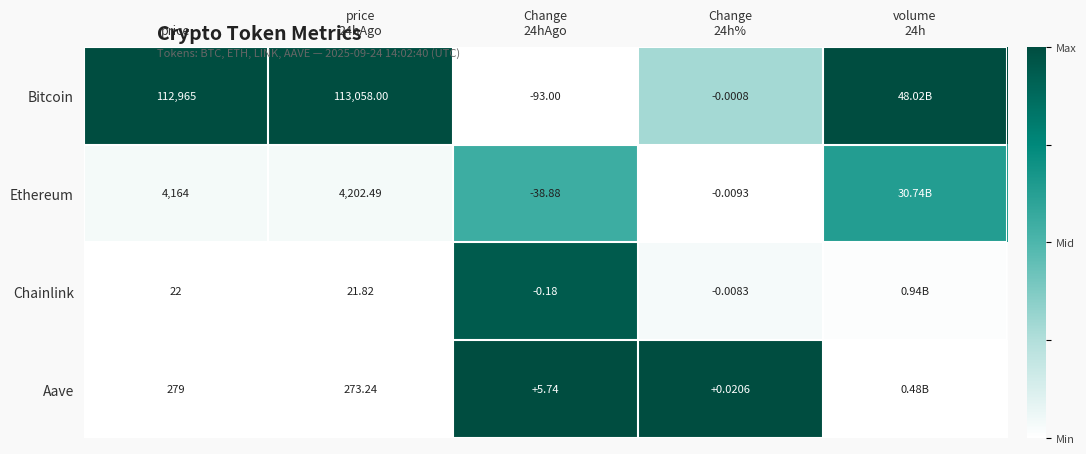

Rank the series at price from highest to lowest value.

Bitcoin, Ethereum, Aave, Chainlink